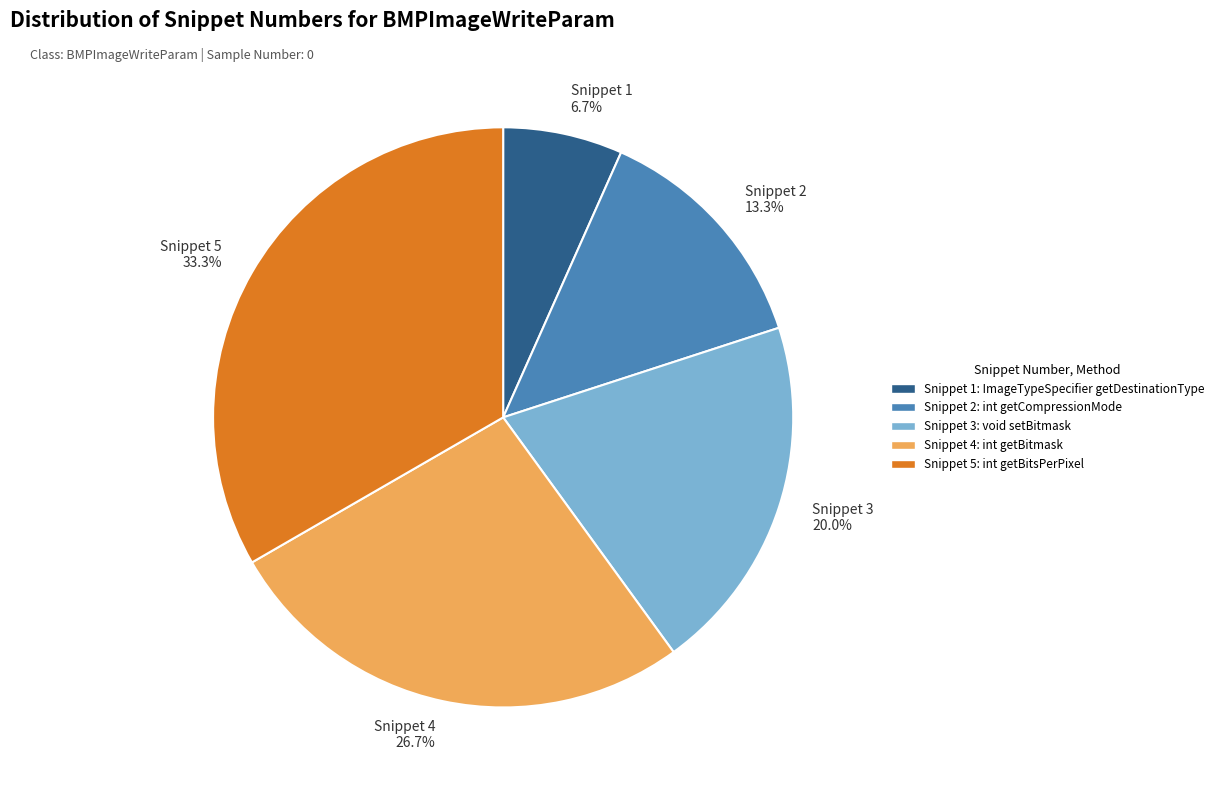

Approximately how many times larger is the value at Snippet 1 6.7% compared to Snippet 2 13.3%?

0.5